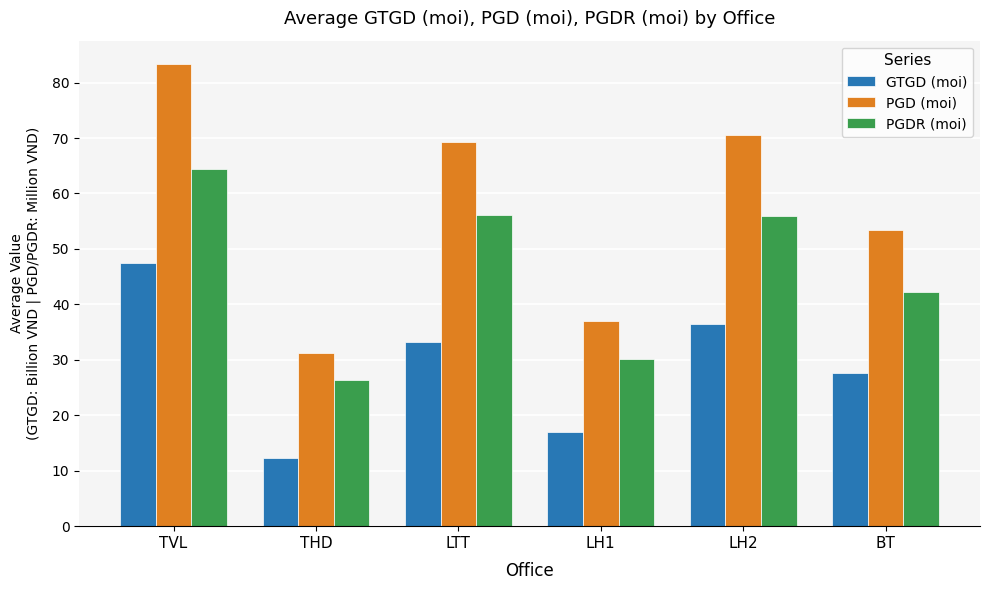

Which series changed the most between THD and LH1?

PGD (moi)